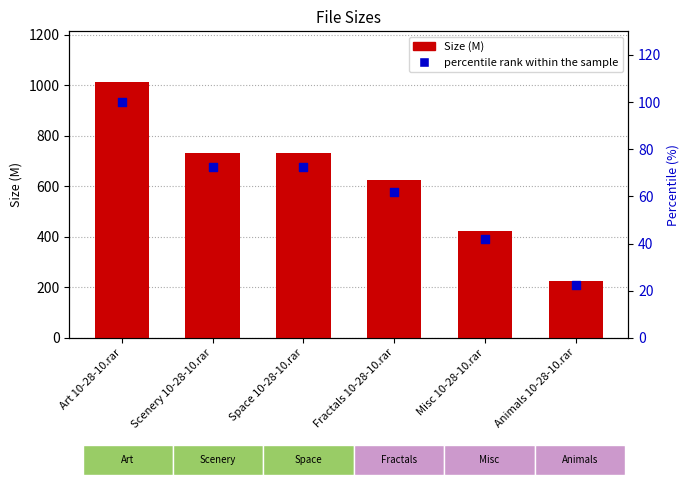

Which series reaches the maximum Y coordinate?

Size (M)